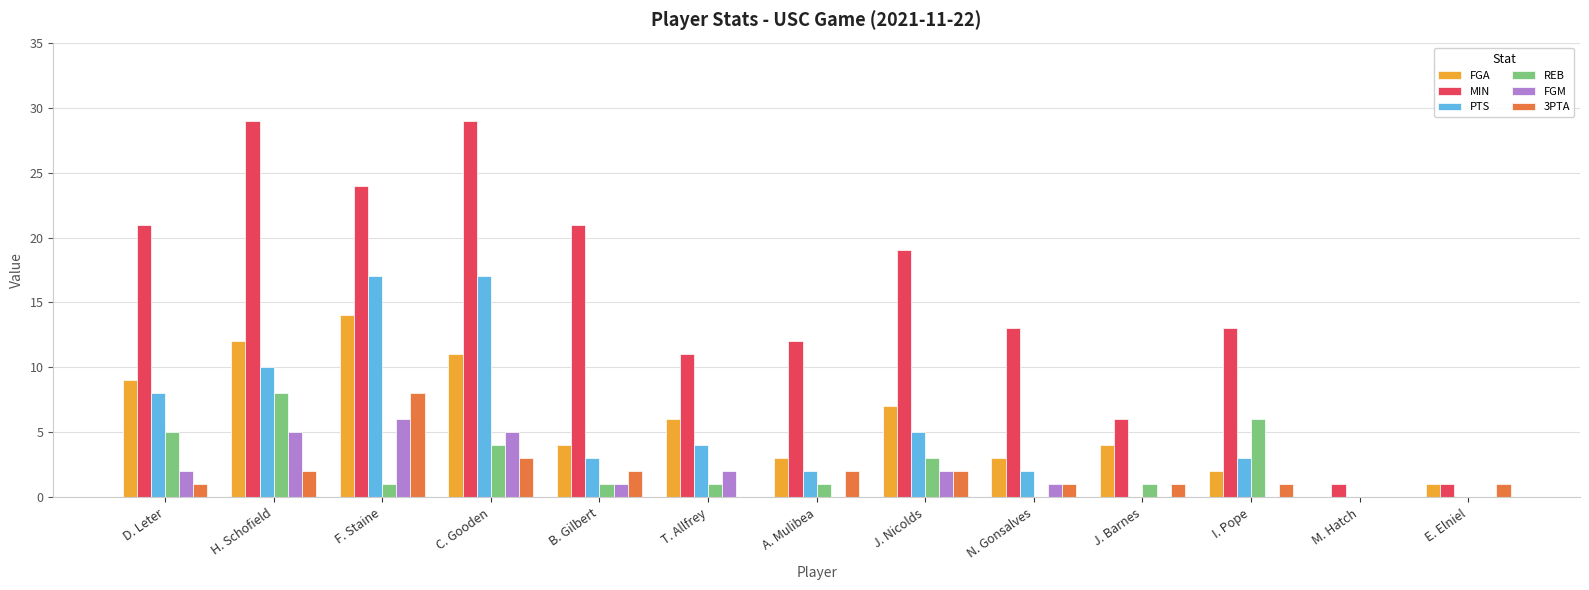

Is it true that FGA equals 0 at M. Hatch?

True